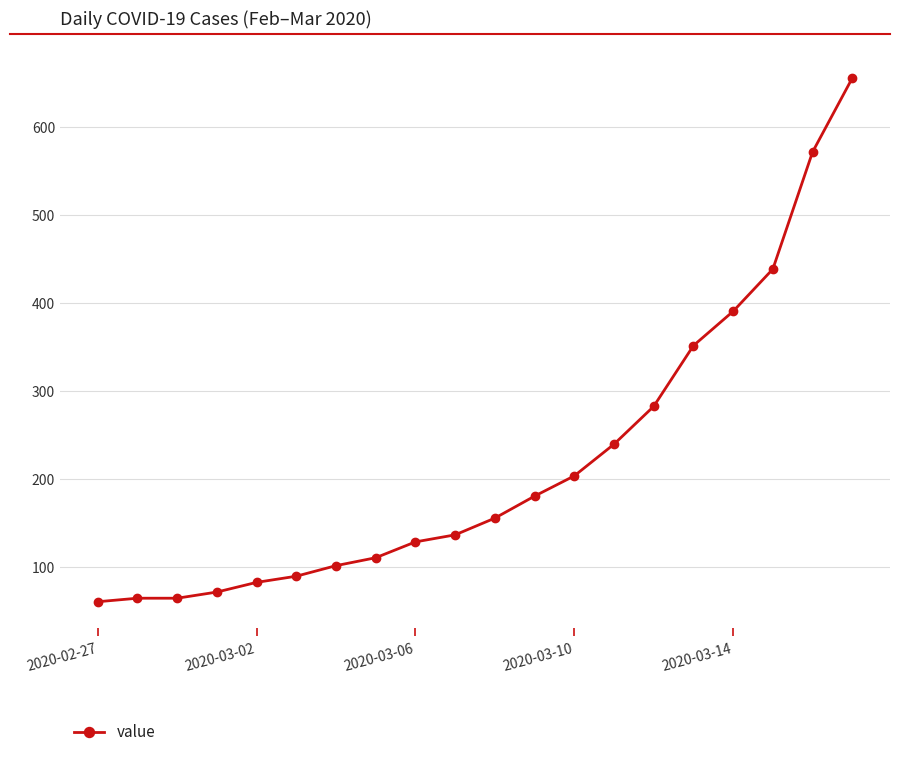

How many lines are shown in the chart?

1